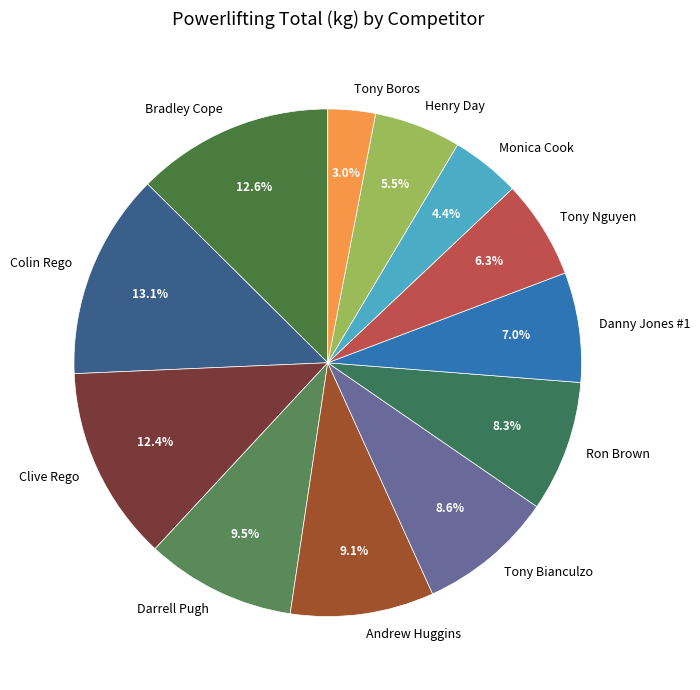

What percentage is the Bradley Cope slice, to the nearest percent?

13%